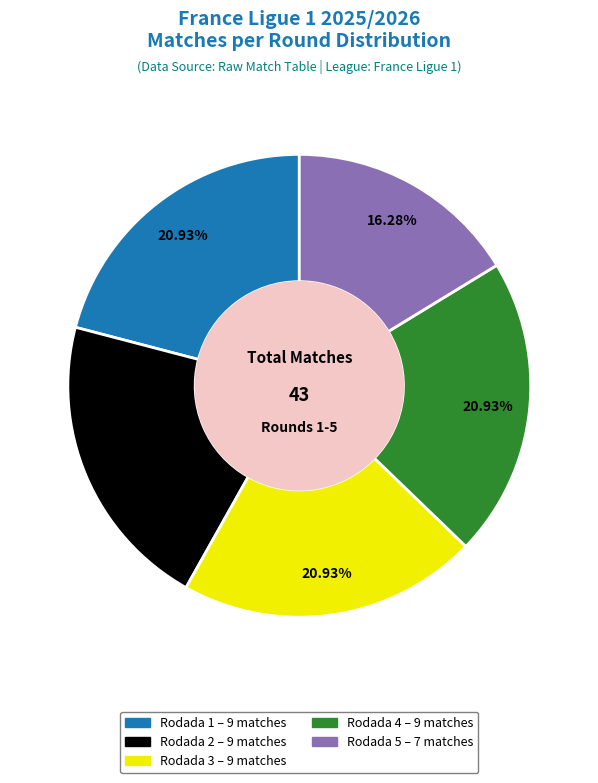

Count the number of slices in the pie.

5